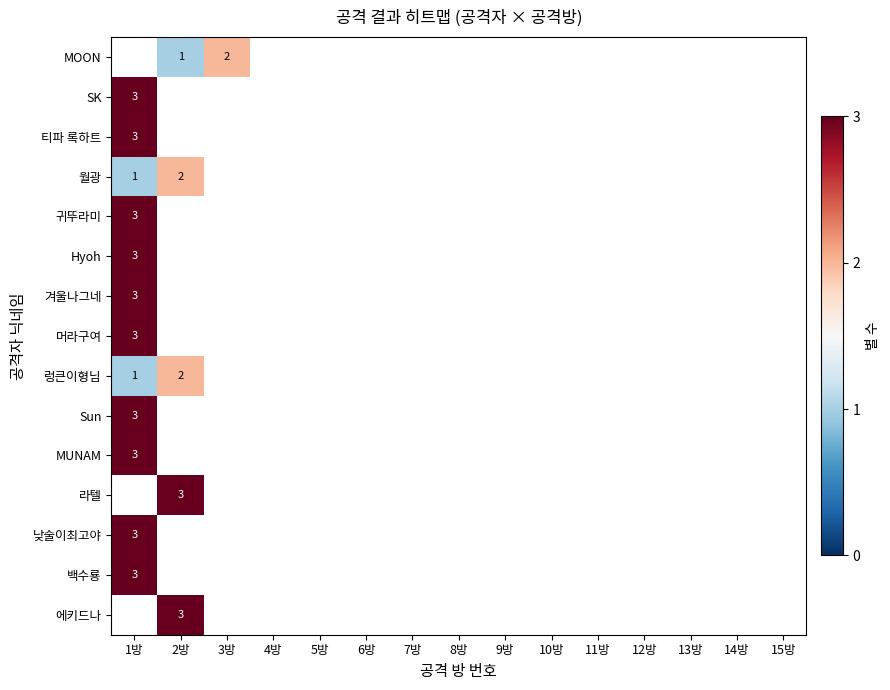

Rank the series at 10방 from lowest to highest value.

MOON, SK, 티파 록하트, 월광, 귀뚜라미, Hyoh, 겨울나그네, 머라구여, 렁큰이형님, Sun, MUNAM, 라텔, 낮술이최고야, 백수룡, 에키드나